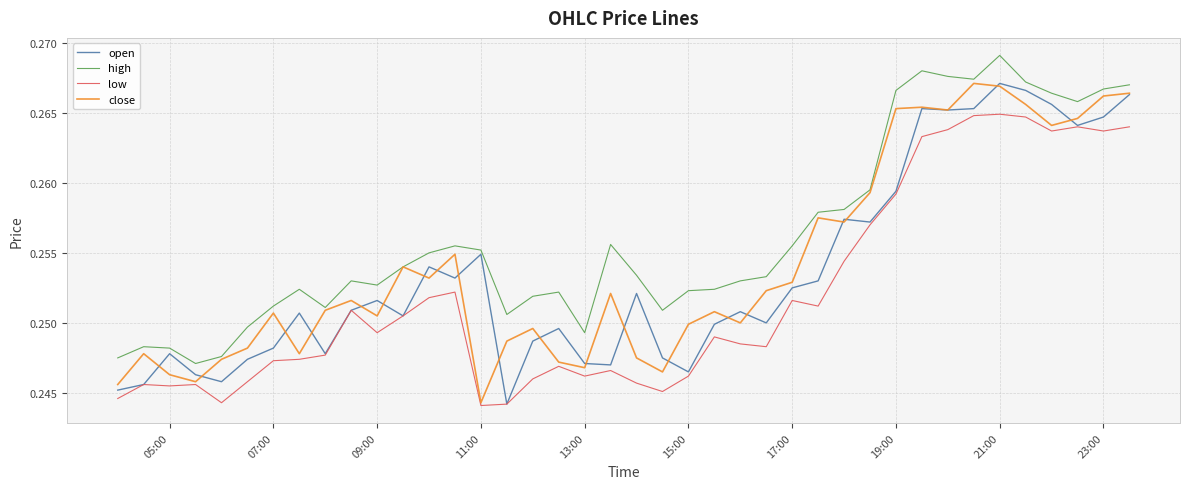

True or false: high and low intersect in this chart.

False